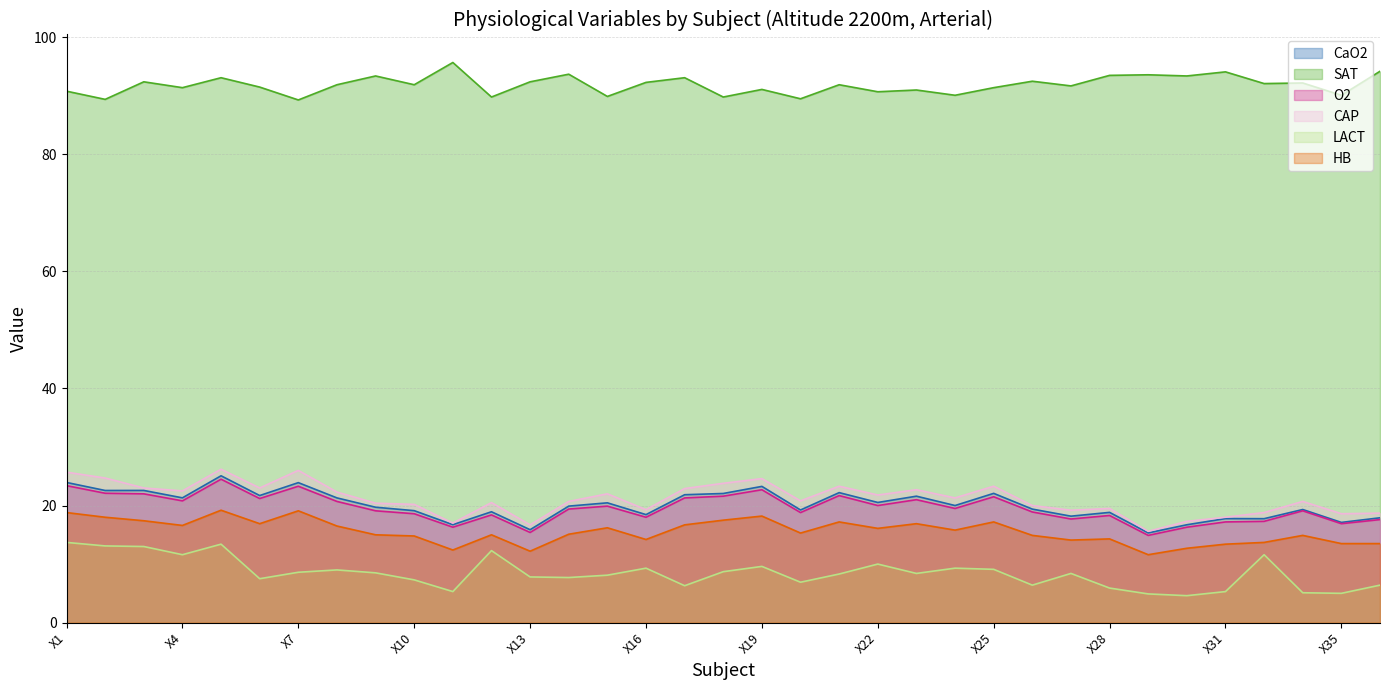

What is the value of the SAT point at the 33rd from the left?

92.2